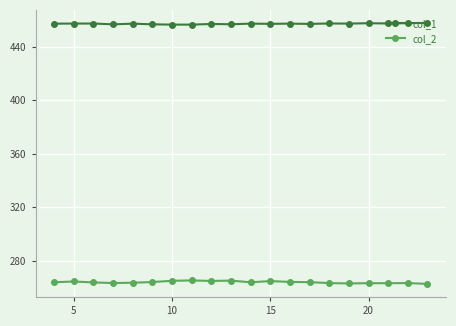

What is the sum of all col_2 values?

5279.6